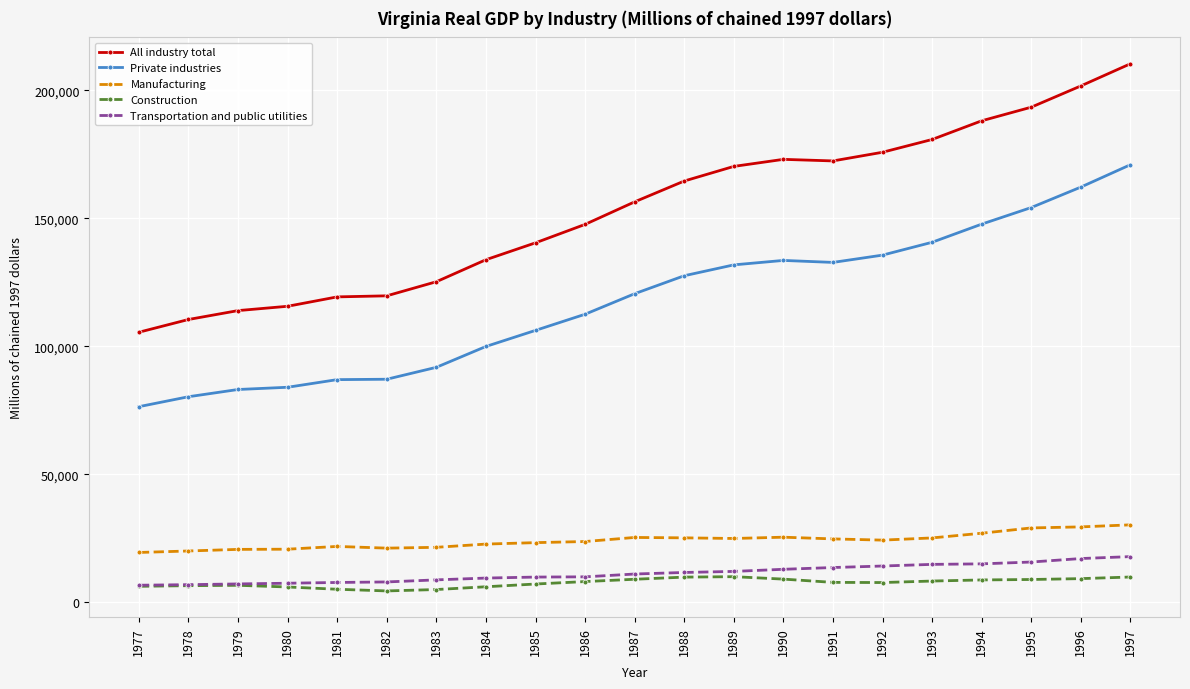

What is the total value across all series at 1979?

231552.8